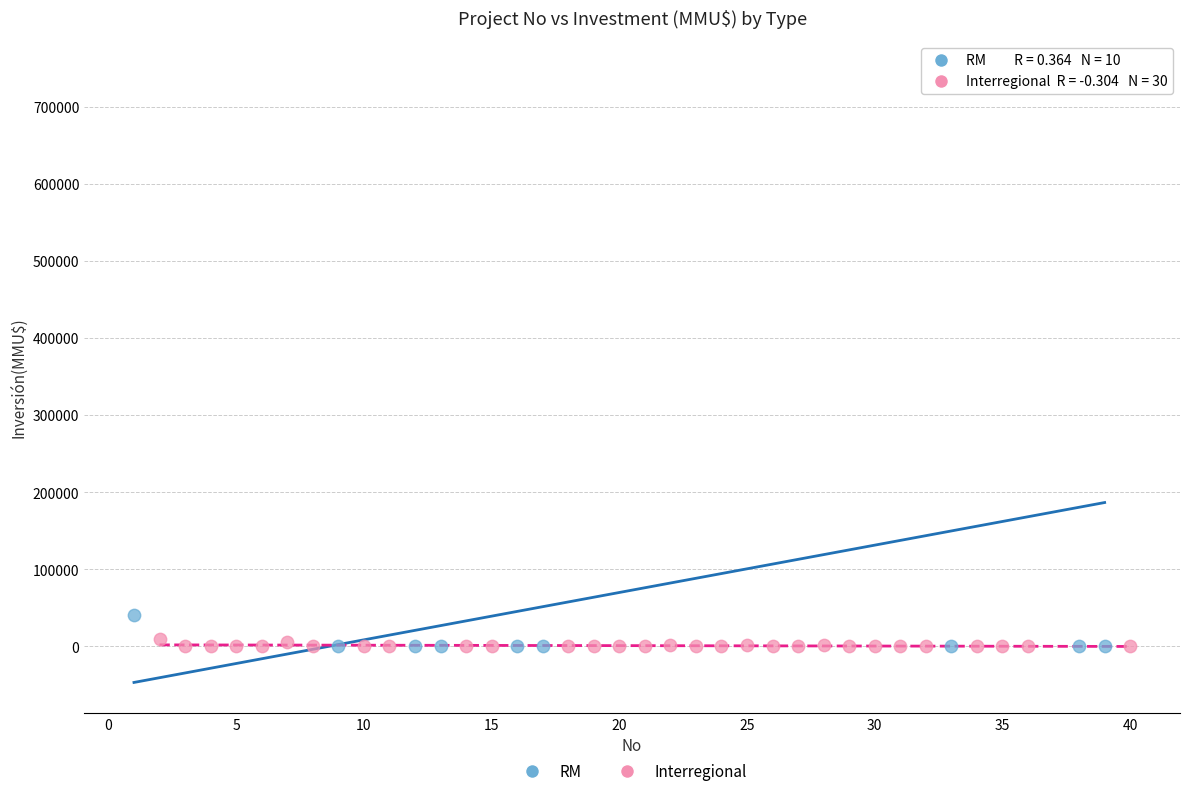

Which series has the largest Y range (max minus min)?

RM